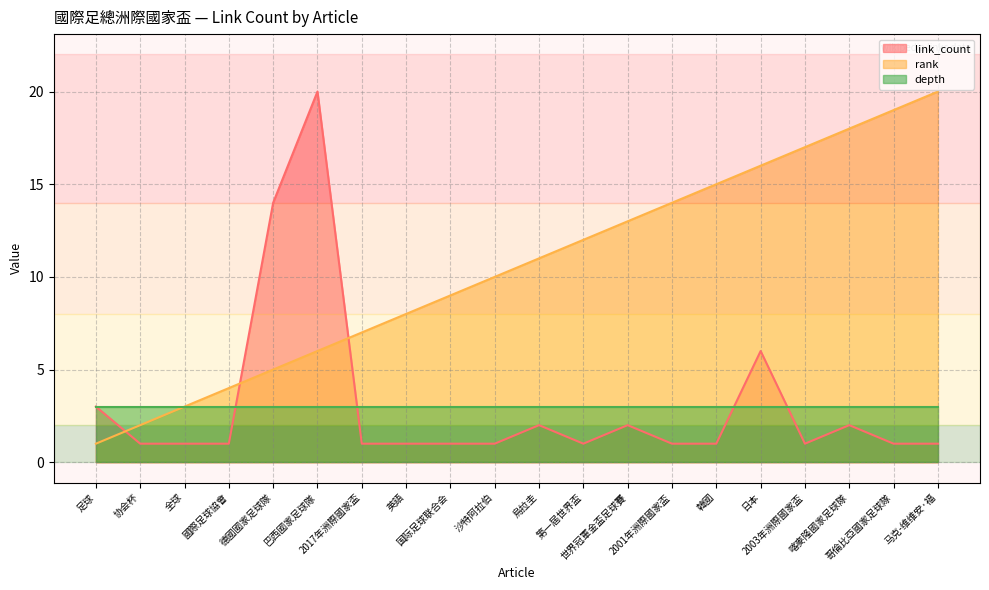

How many data points in rank are above 11?

9